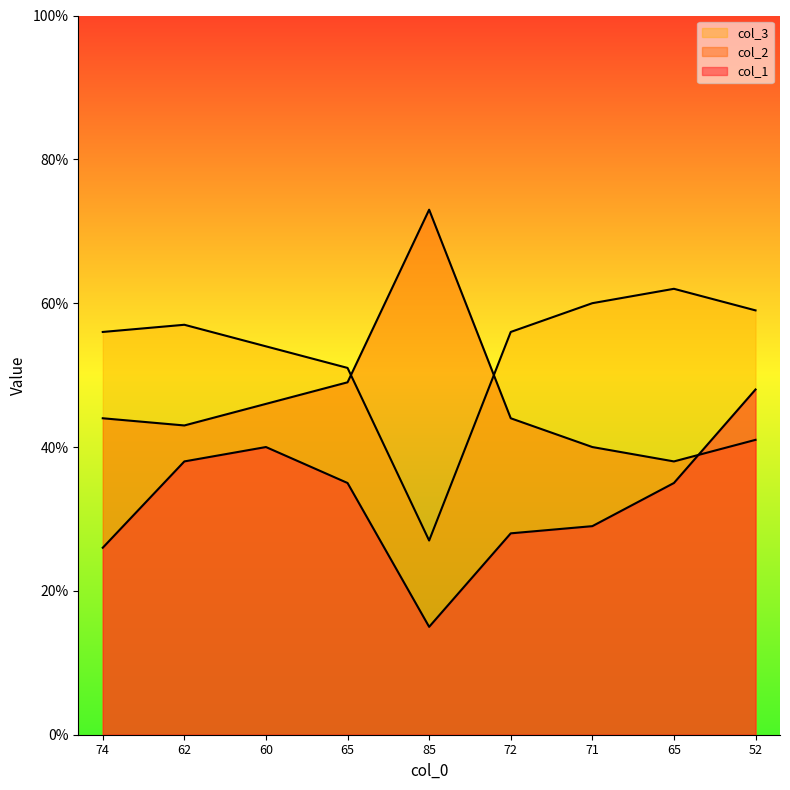

Where do col_3 and col_1 first cross each other?

65 and 52